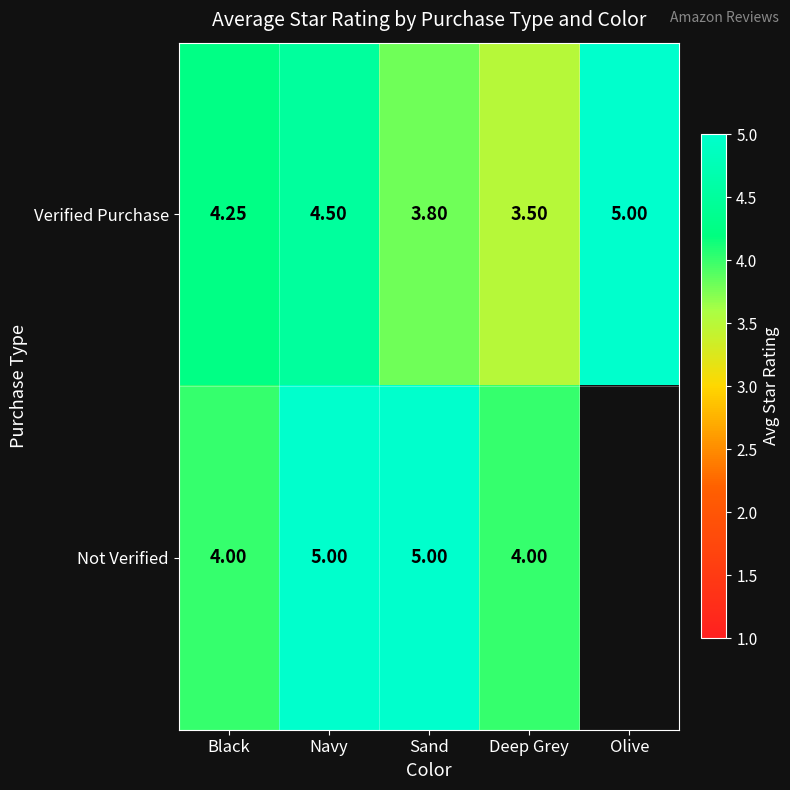

The value of Verified Purchase at Black is 1.5. True or false?

False